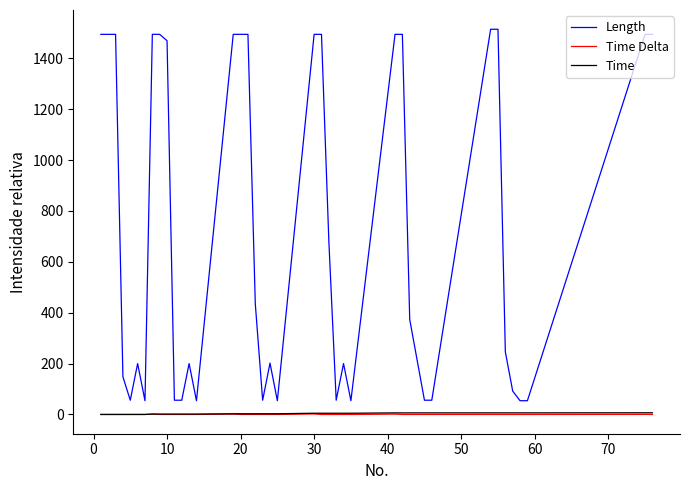

True or false: Time and Length cross at least once.

False